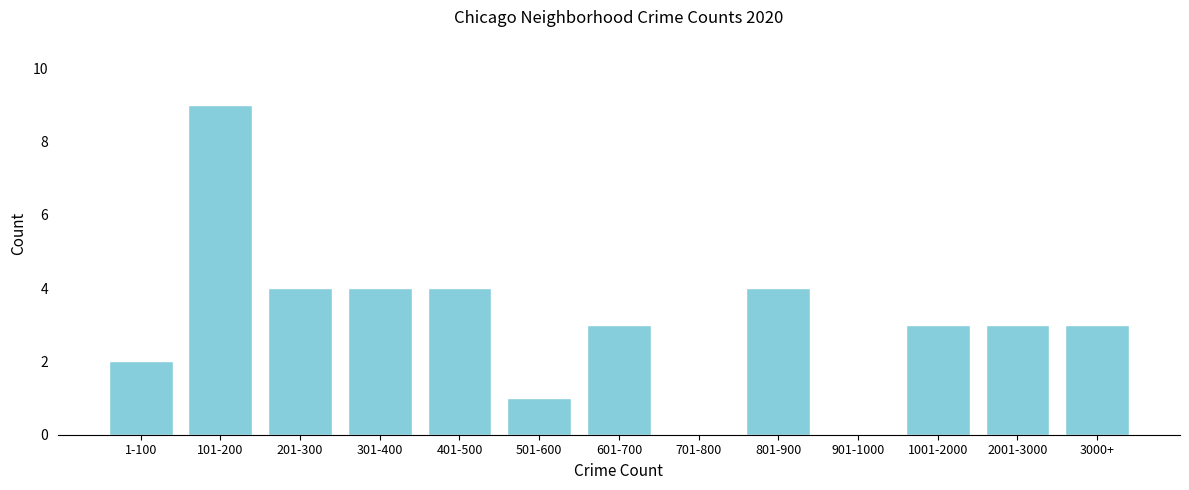

Reading left to right, list all the values displayed in this chart.

1-100=2	101-200=9	201-300=4	301-400=4	401-500=4	501-600=1	601-700=3	701-800=0	801-900=4	901-1000=0	1001-2000=3	2001-3000=3	3000+=3